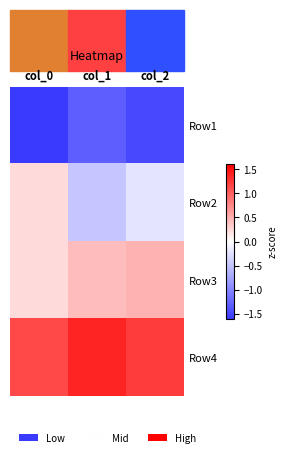

Reading left to right, transcribe all the data shown in this chart.

Row1: col_0=-1.6	col_1=-1.3	col_2=-1.5
Row2: col_0=0.2	col_1=-0.5	col_2=-0.2
Row3: col_0=0.2	col_1=0.4	col_2=0.5
Row4: col_0=1.1	col_1=1.4	col_2=1.2